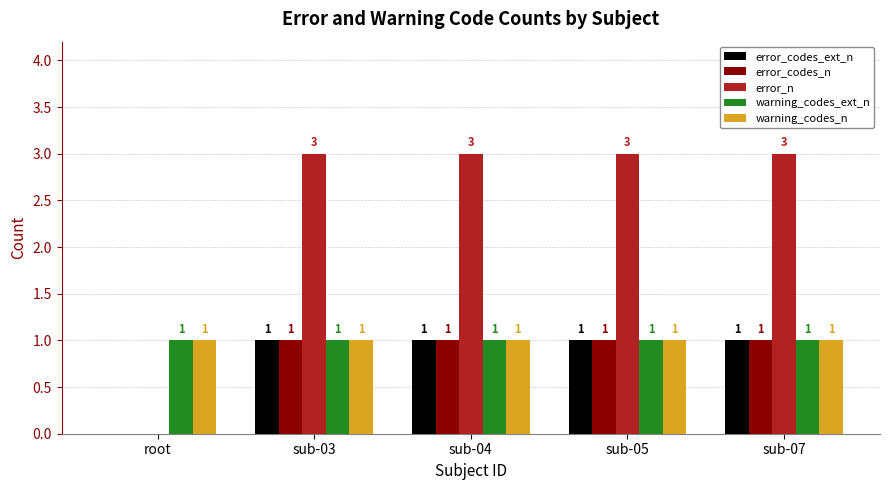

What are all the series names shown in the legend?

error_codes_ext_n, error_codes_n, error_n, warning_codes_ext_n, warning_codes_n